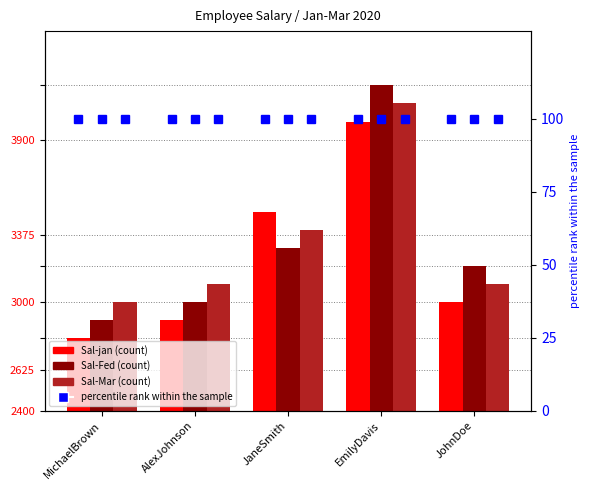

What is the sum of the Sal-Mar values at JohnDoe and EmilyDavis?

7200